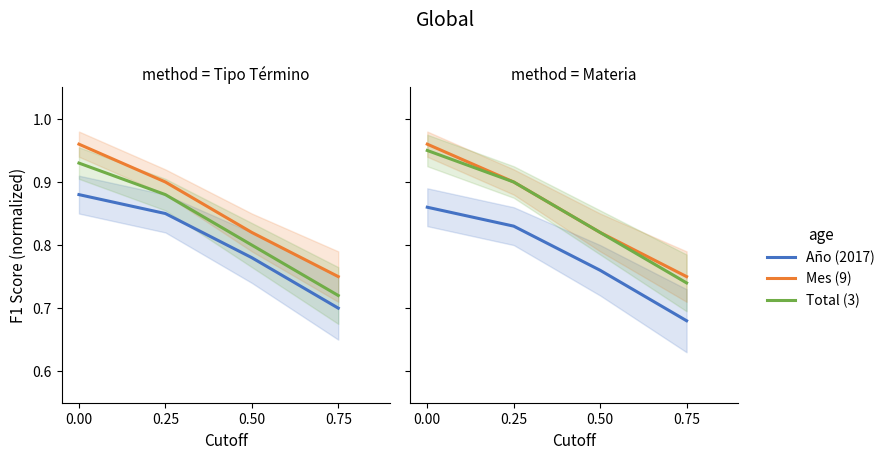

What is the total value across all series at 0.75?

2.2